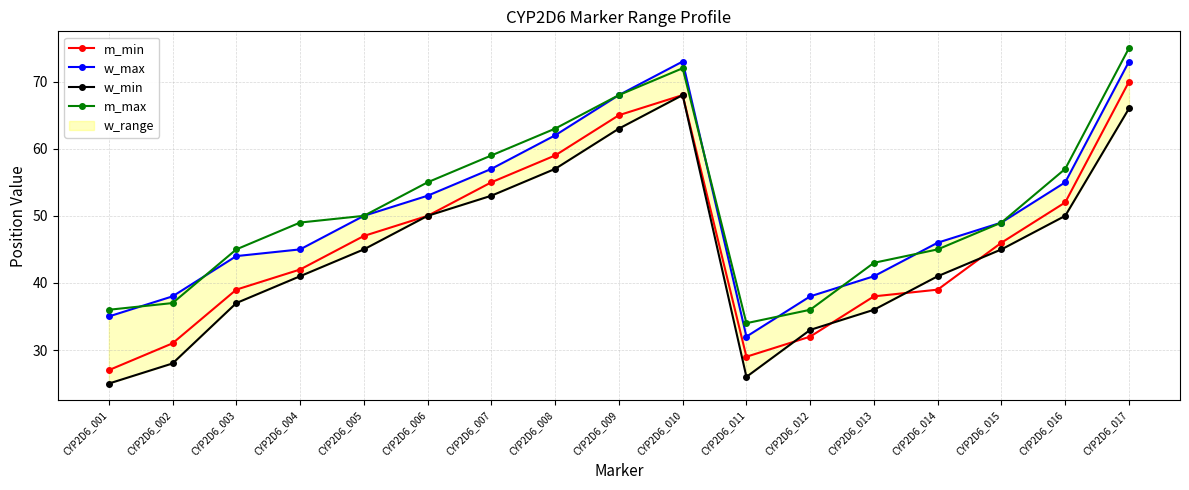

How many categories are shown in the chart?

17